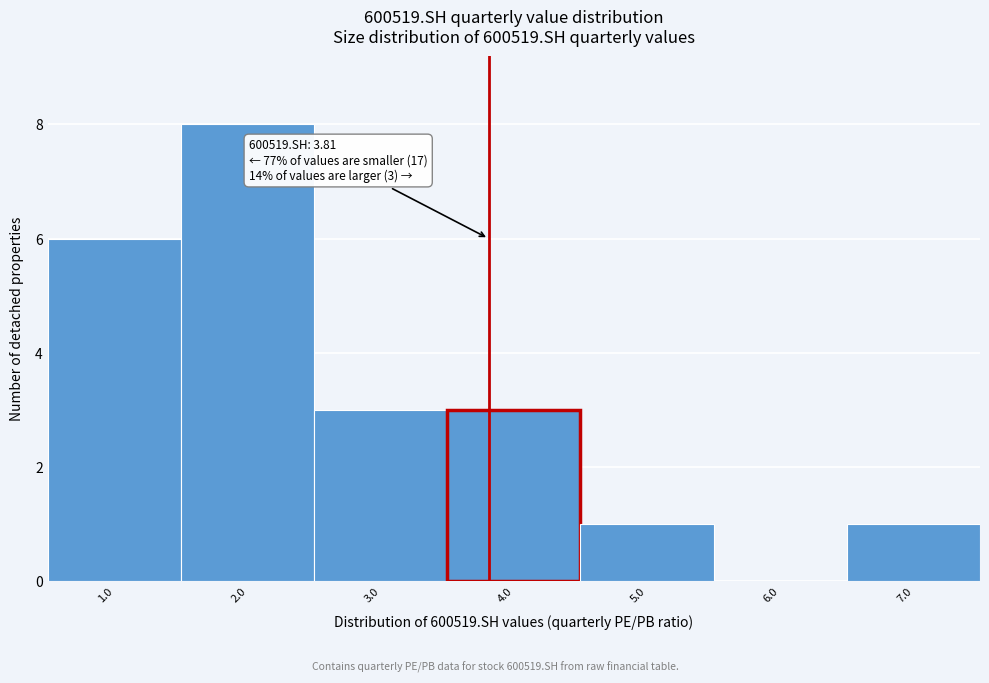

Over which range of the x-axis is the bar tallest?

1.5 to 2.5